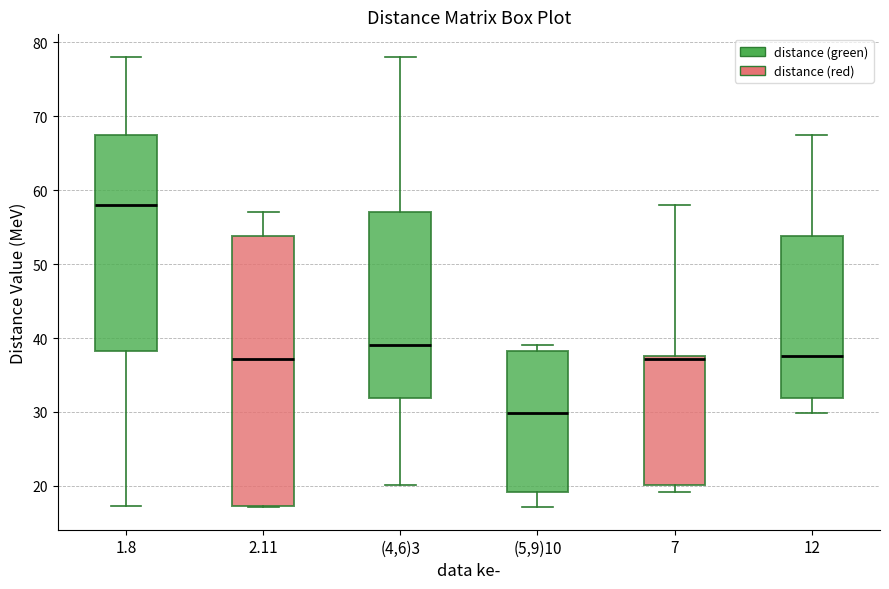

Reading left to right, read every box against the y-axis: the position of its median line, the range the box covers, and the ends of its whiskers. The values are not printed on the chart, so give them approximately, as read against the axis.

1.8: median 58, box 38 to 67, whiskers 17 to 78
2.11: median 37, box 17 to 54, whiskers 17 to 57
(4,6)3: median 39, box 32 to 57, whiskers 20 to 78
(5,9)10: median 30, box 19 to 38, whiskers 17 to 39
7: median 37, box 20 to 38, whiskers 19 to 58
12: median 38, box 32 to 54, whiskers 30 to 67